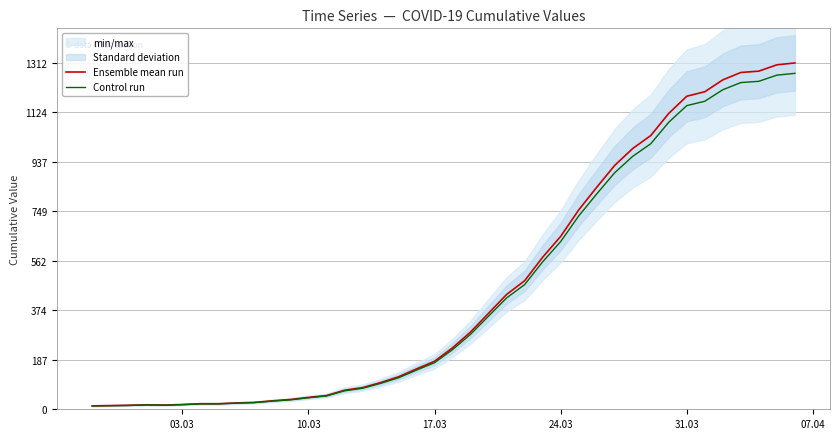

What are all the series names shown in the legend?

Ensemble mean run, Control run